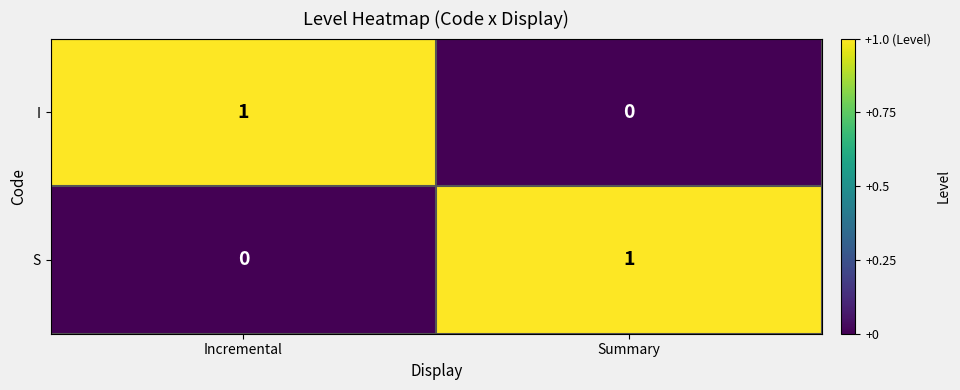

The I series shows -1 at Summary. True or false?

False